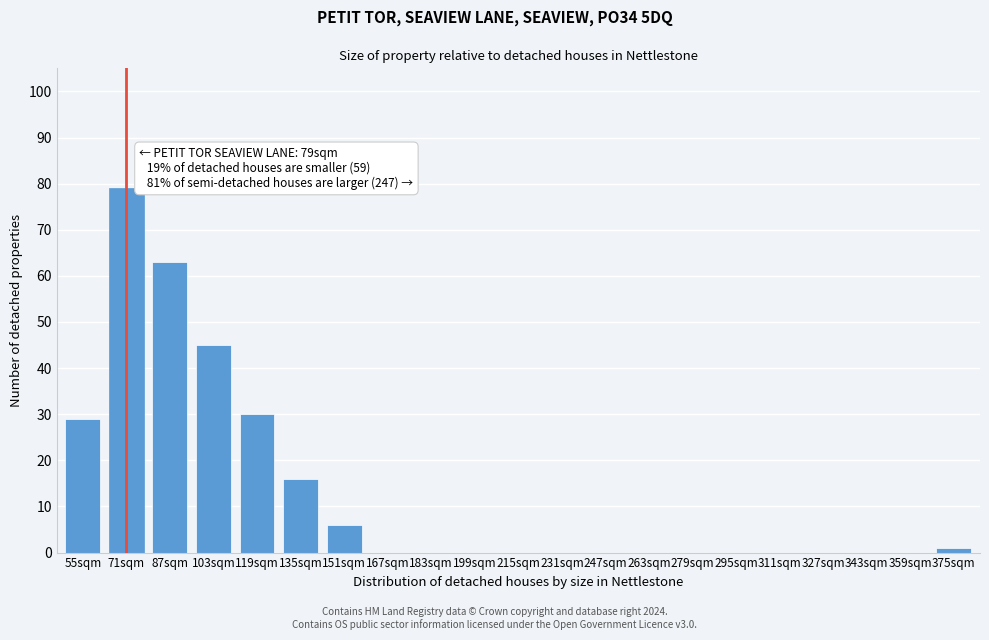

Reading left to right, transcribe all the data shown in this chart.

55sqm=29	71sqm=79	87sqm=63	103sqm=45	119sqm=30	135sqm=16	151sqm=6	167sqm=0	183sqm=0	199sqm=0	215sqm=0	231sqm=0	247sqm=0	263sqm=0	279sqm=0	295sqm=0	311sqm=0	327sqm=0	343sqm=0	359sqm=0	375sqm=1